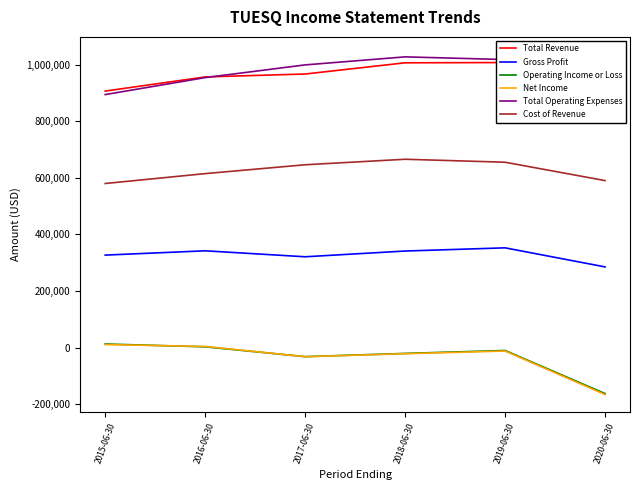

Is it true that Net Income equals -44254 at 2017-06-30?

False